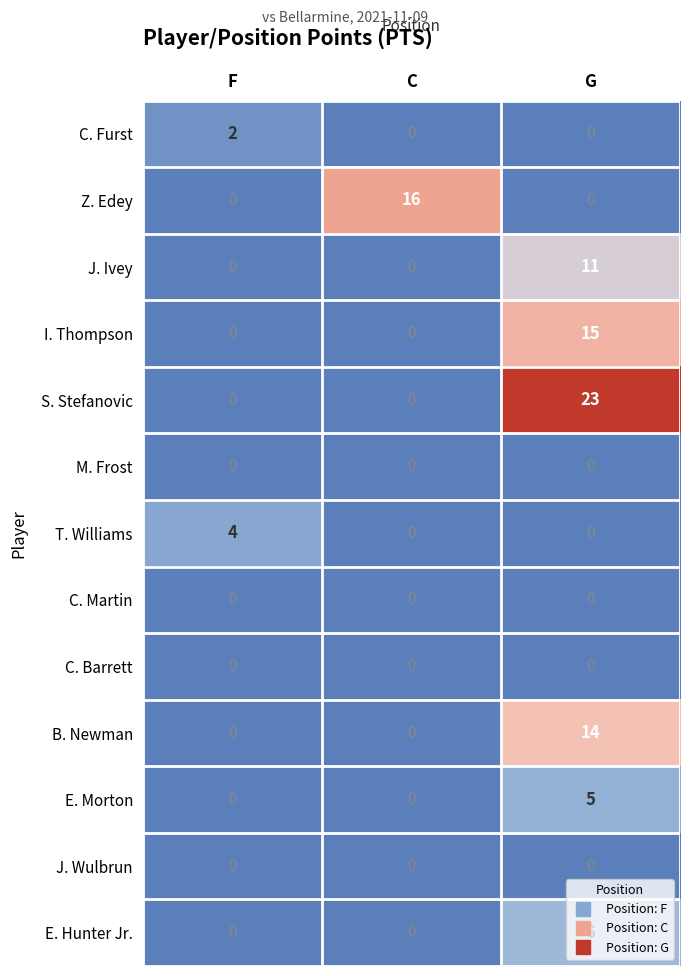

Count the number of categories in the chart.

3